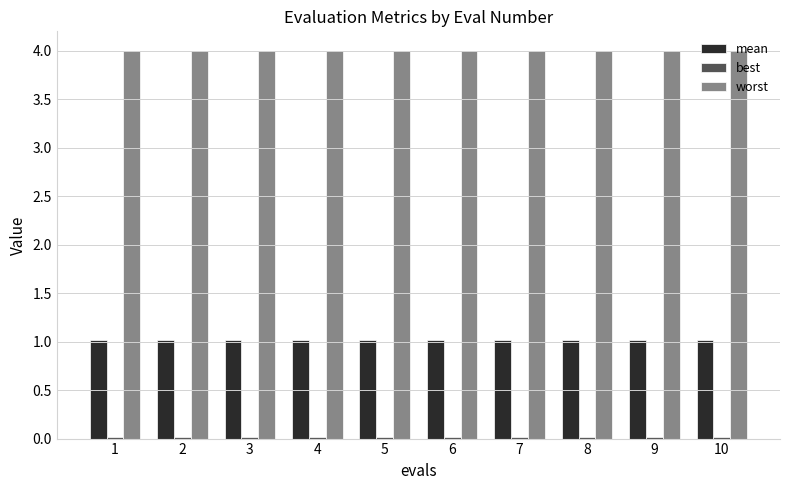

How many data points does each series have?

10